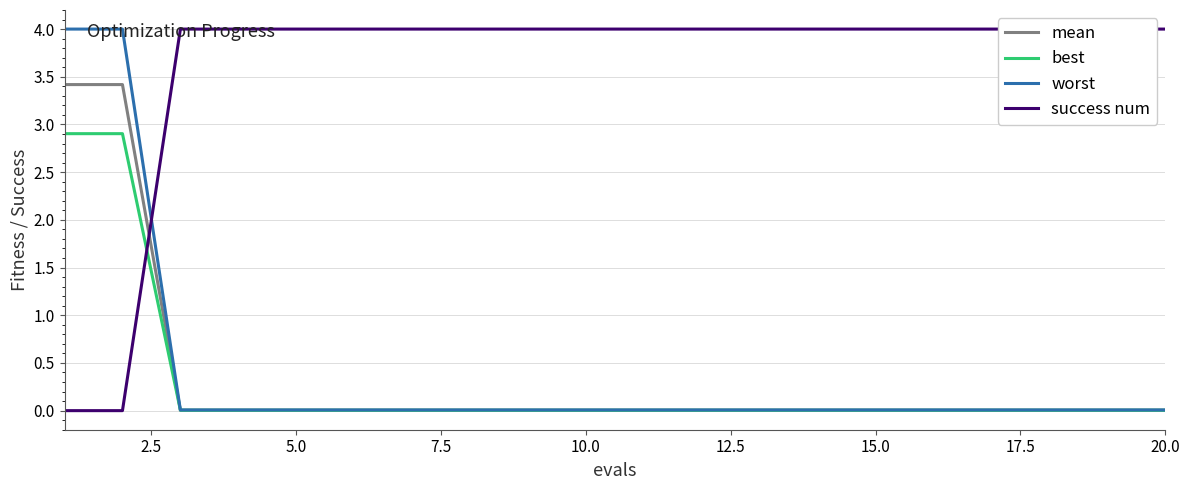

What is the maximum value for best?

2.9